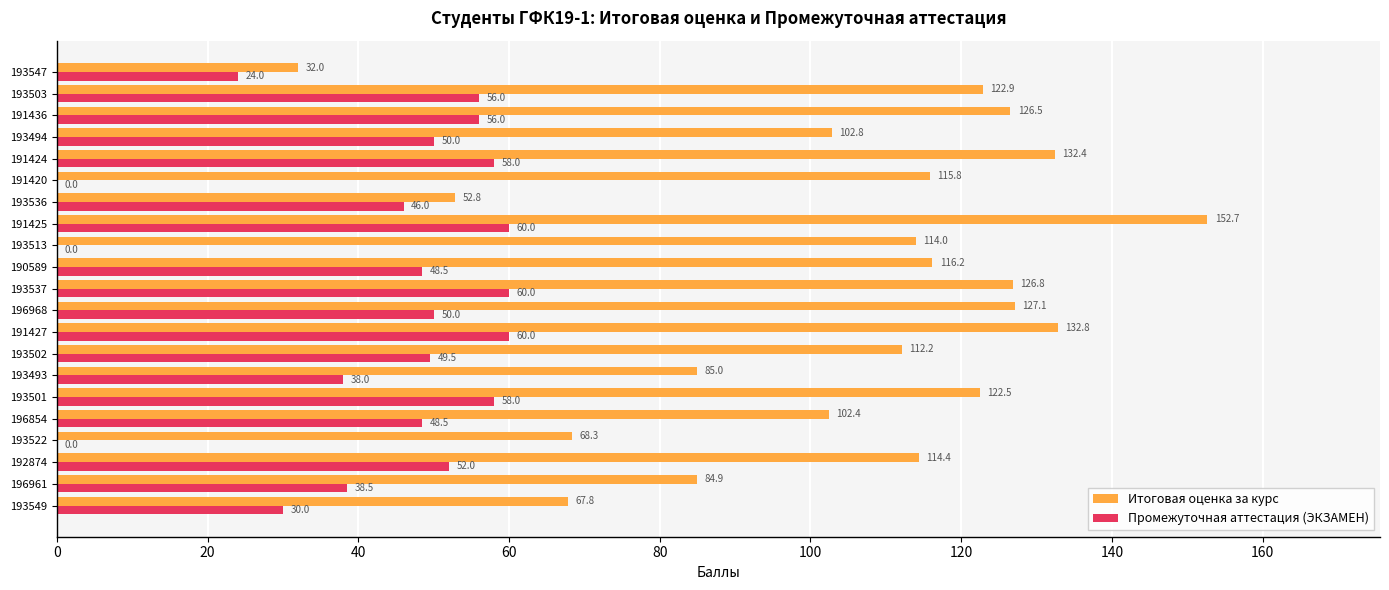

What is the sum of all Итоговая оценка за курс values?

2212.3